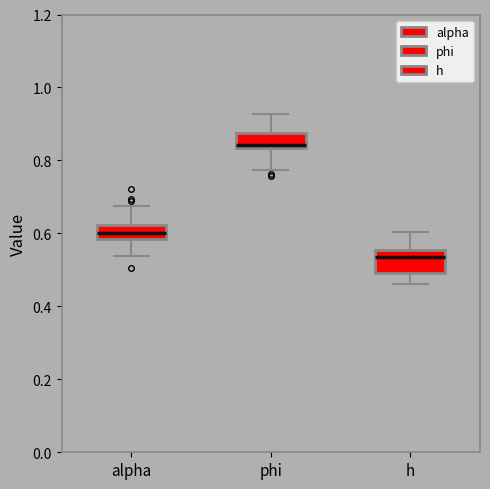

Reading left to right, transcribe this box plot: for each box, give where its median line is, the range the box spans, and where its two whiskers end, as read against the y-axis. The values are not printed on the chart, so give them approximately, as read against the axis.

alpha: median 0.60, box 0.58 to 0.62, whiskers 0.54 to 0.68
phi: median 0.84 (just above the box's lower edge), box 0.84 to 0.88, whiskers 0.78 to 0.92
h: median 0.54, box 0.50 to 0.56, whiskers 0.46 to 0.60